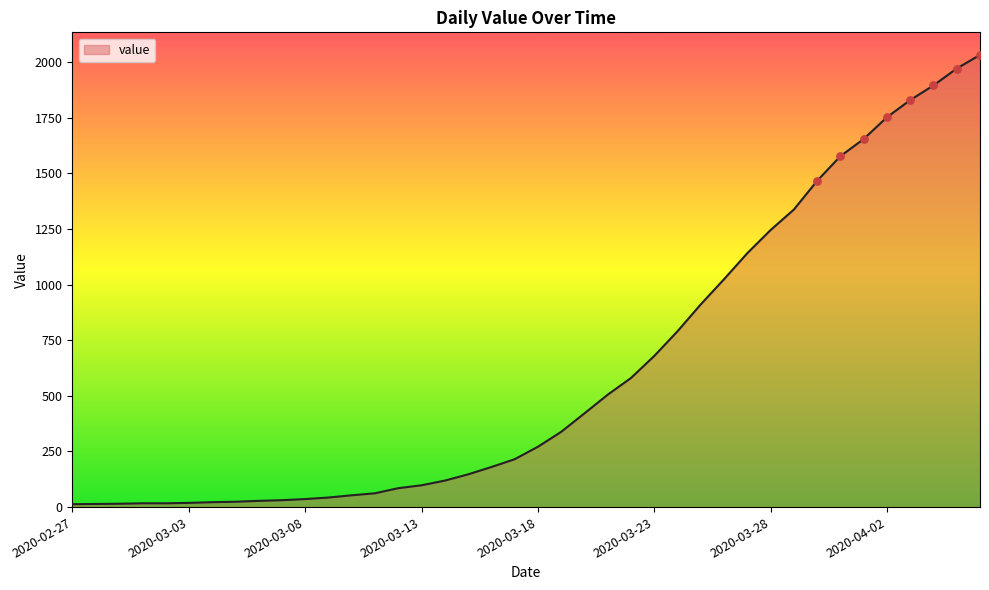

What is the greatest value displayed?

2032